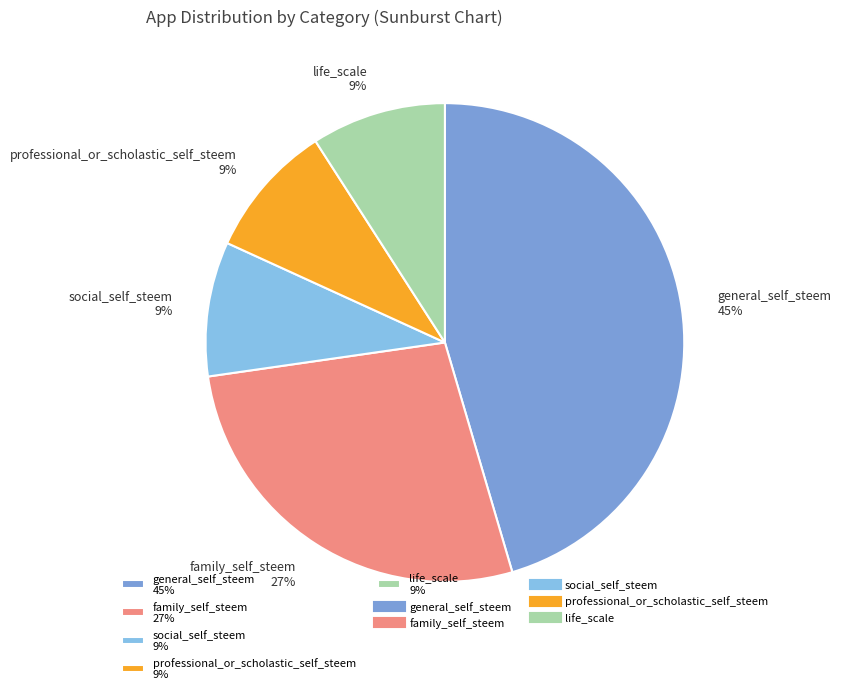

What percentage is the life_scale slice, to the nearest percent?

9%